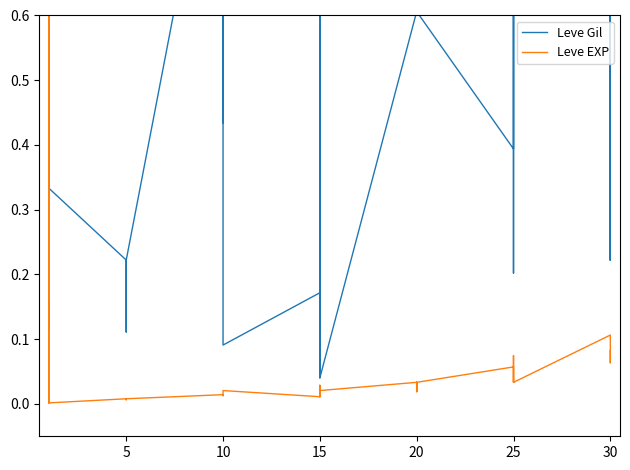

How many intersections are there between Leve EXP and Leve Gil?

2